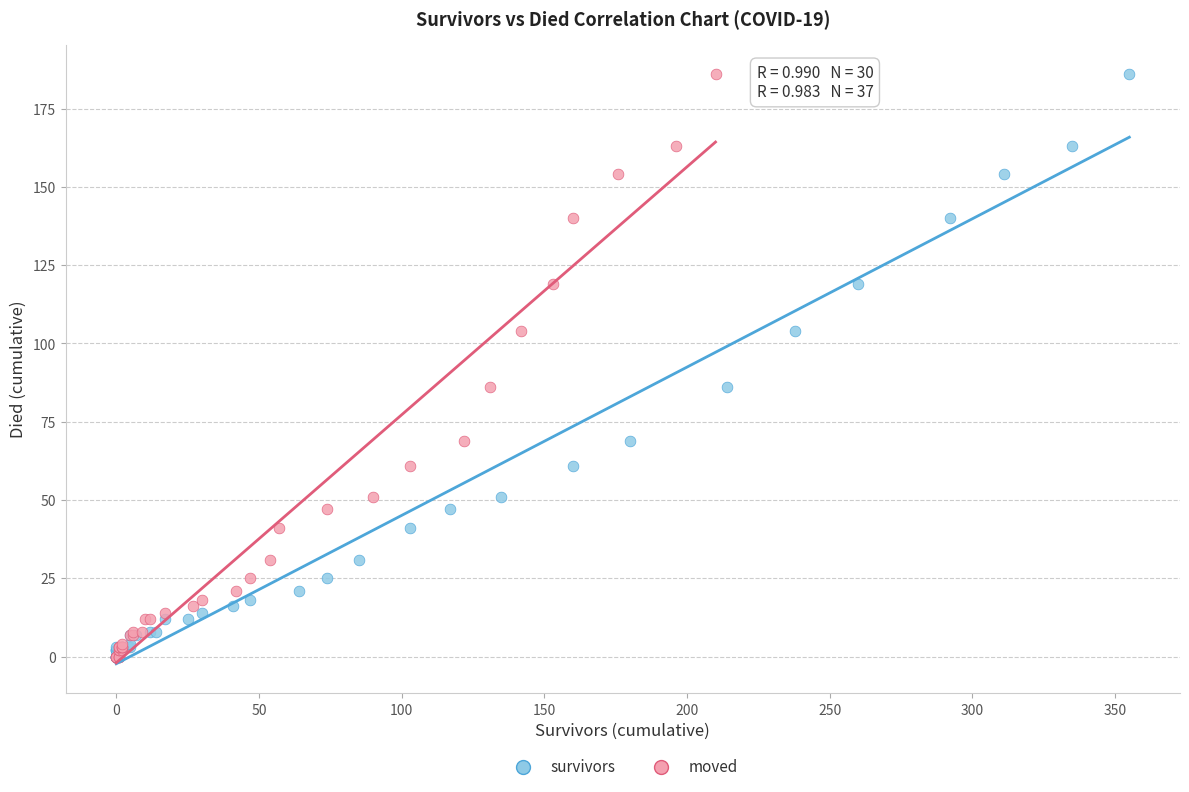

What are all the series names shown in the legend?

survivors, moved